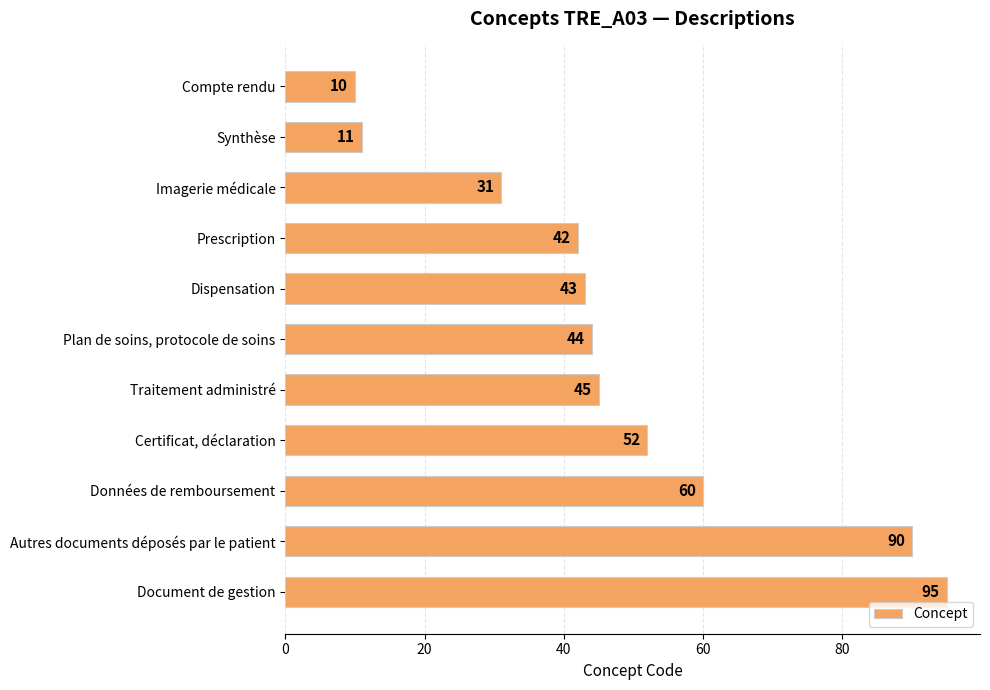

List the labels in order of value, smallest first.

Compte rendu, Synthèse, Imagerie médicale, Prescription, Dispensation, Plan de soins, protocole de soins, Traitement administré, Certificat, déclaration, Données de remboursement, Autres documents déposés par le patient, Document de gestion